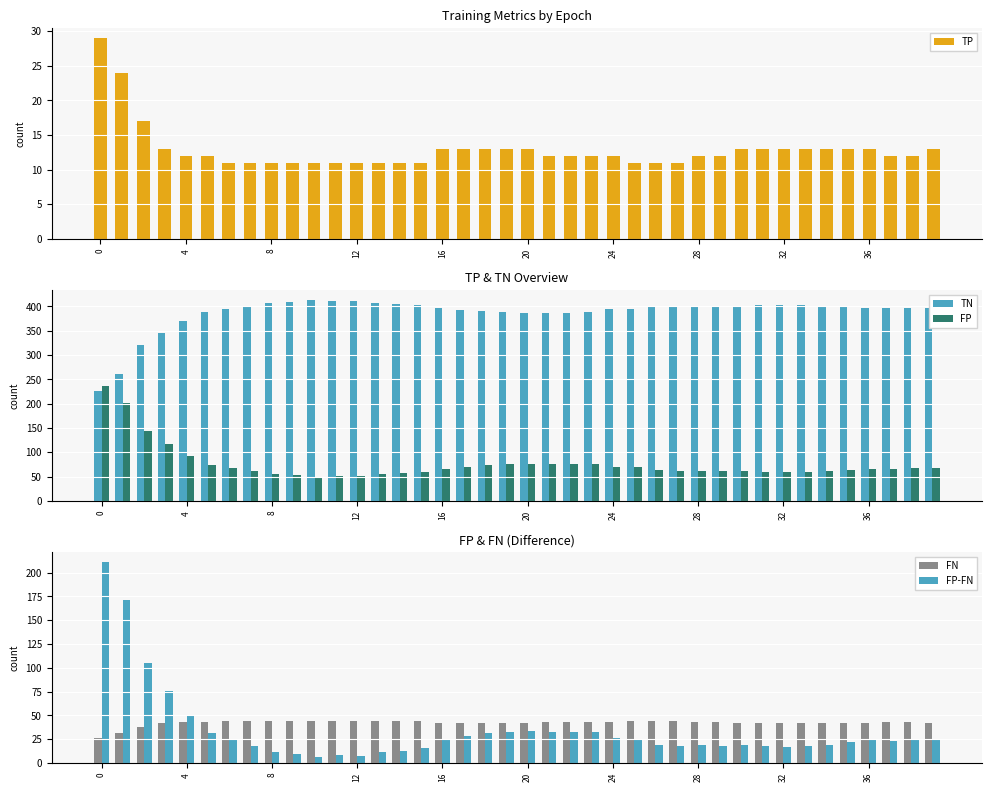

What is the difference between the maximum and minimum values in the FP series?

187